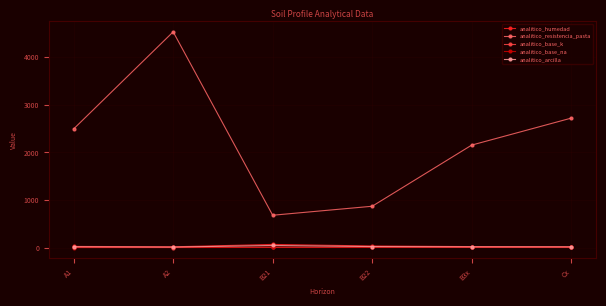

How many interior local peaks does the analitico_resistencia_pasta series have?

1